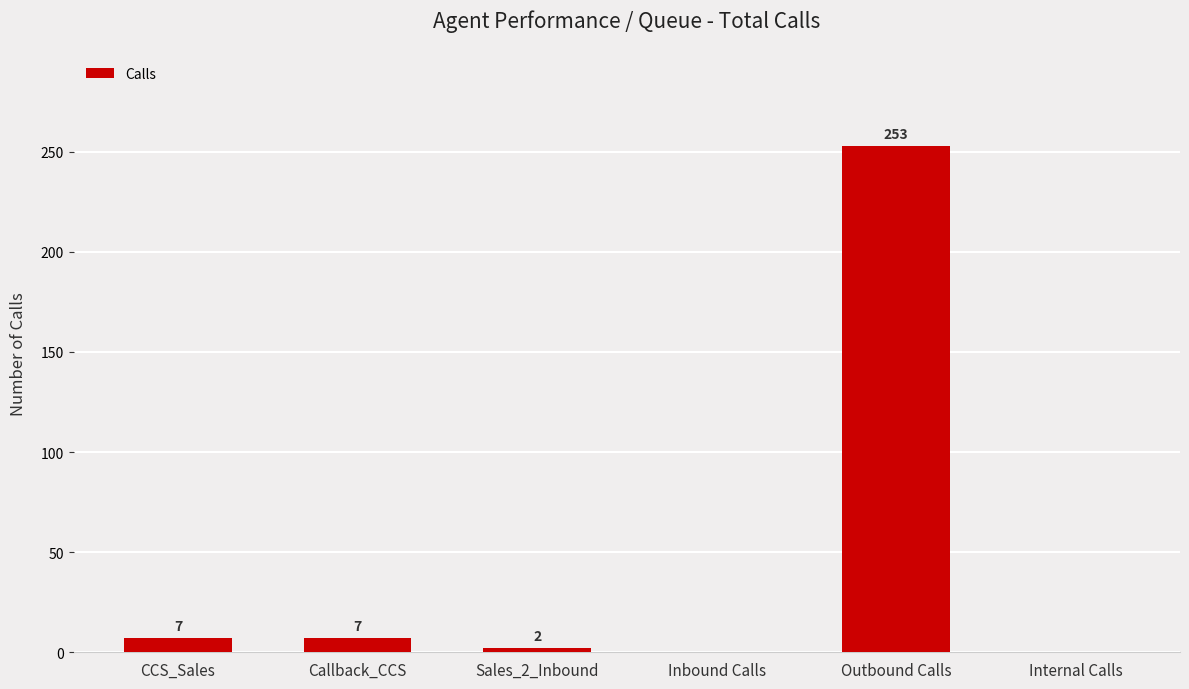

Reading left to right, extract all data points from this chart.

CCS_Sales=7	Callback_CCS=7	Sales_2_Inbound=2	Inbound Calls=0	Outbound Calls=253	Internal Calls=0